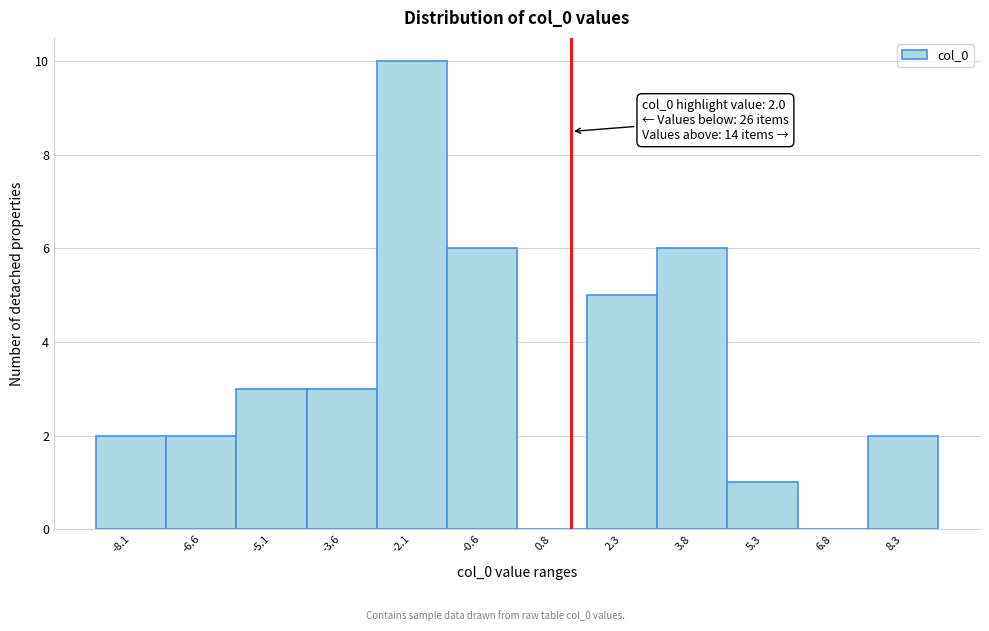

Reading left to right, what are all the values shown in this chart?

-8.1=2	-6.6=2	-5.1=3	-3.6=3	-2.1=10	-0.6=6	0.8=0	2.3=5	3.8=6	5.3=1	6.8=0	8.3=2